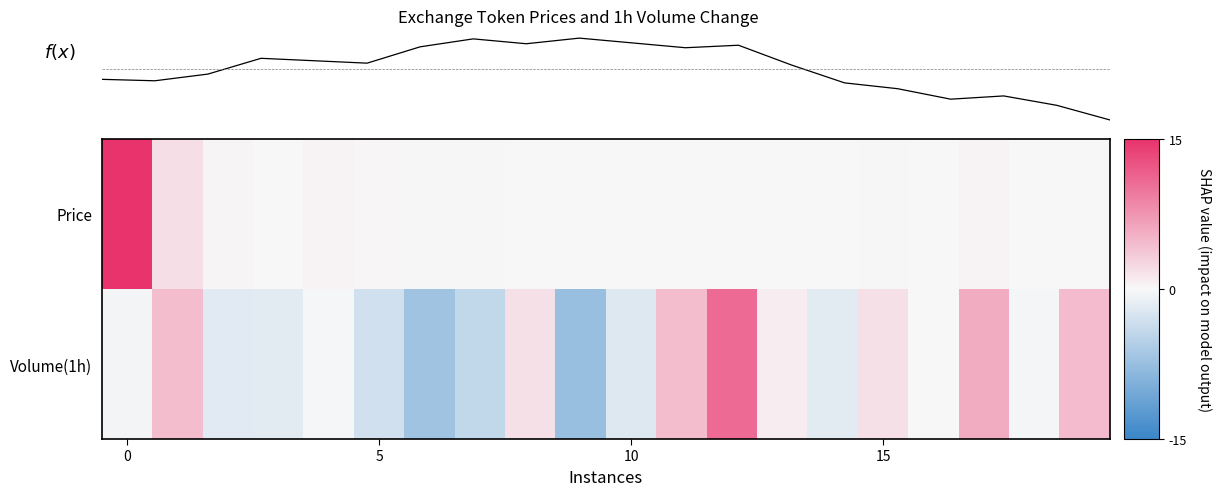

Which category has the lowest value across all series?

9